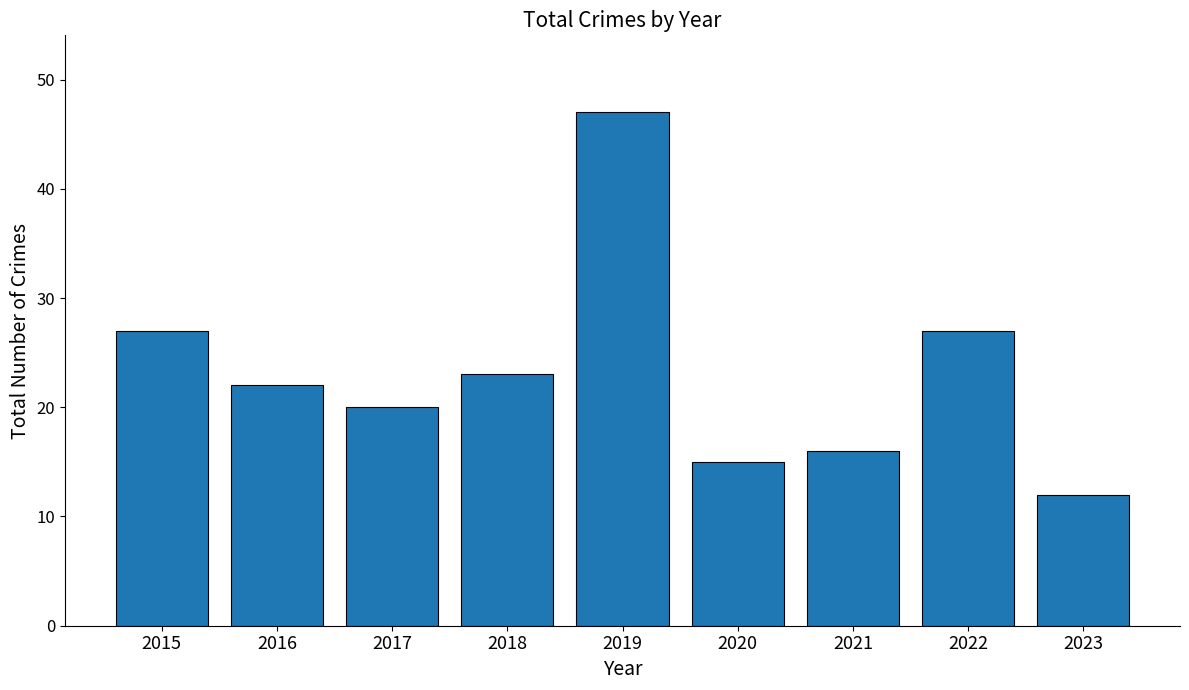

What is the greatest value displayed?

47